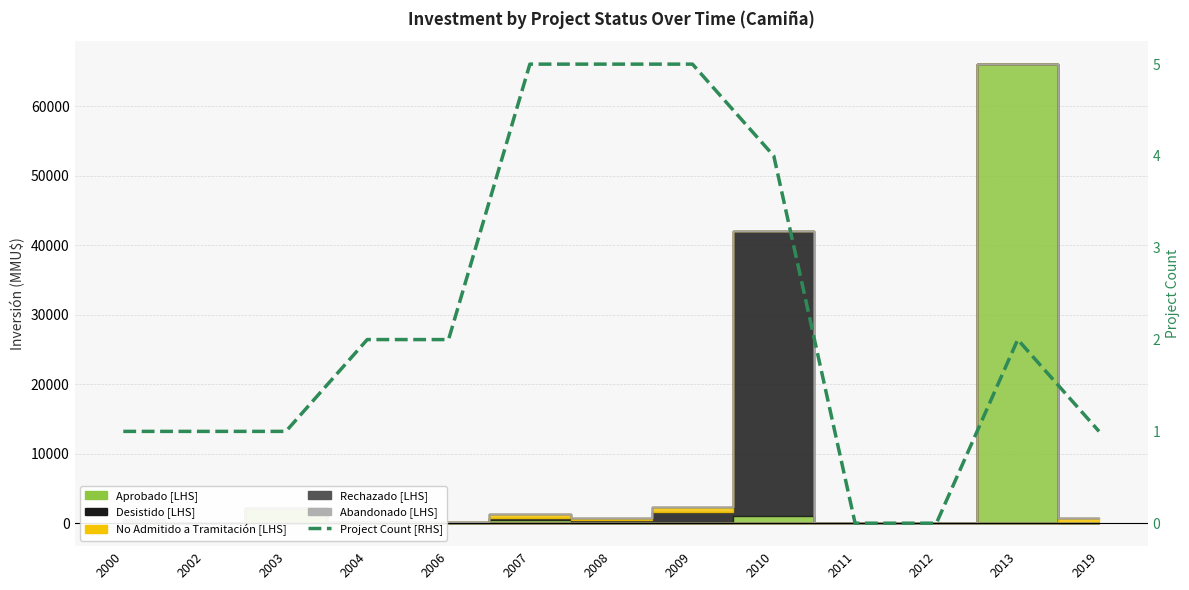

Reading right to left, what are all the values shown in this chart?

1	2	0	0	4	5	5	5	2	2	1	1	1